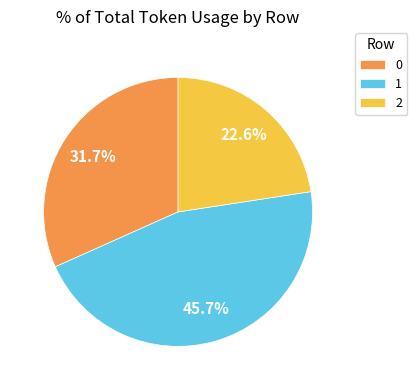

To the nearest percent, what percentage of the pie is 1?

46%